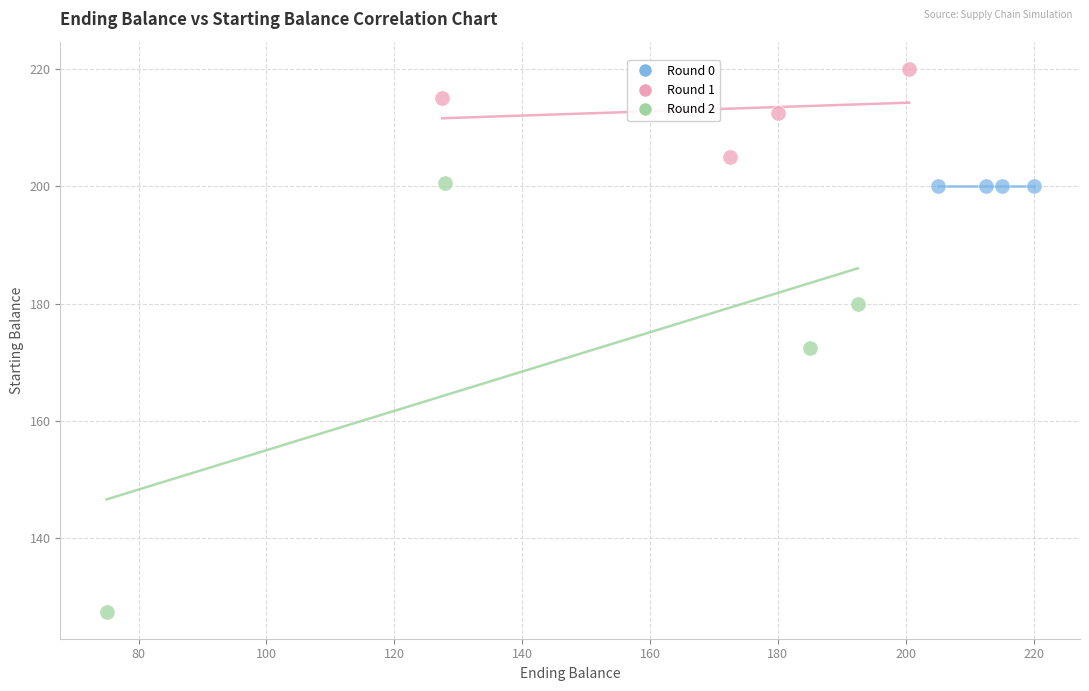

Which series reaches the minimum Y coordinate?

Round 2